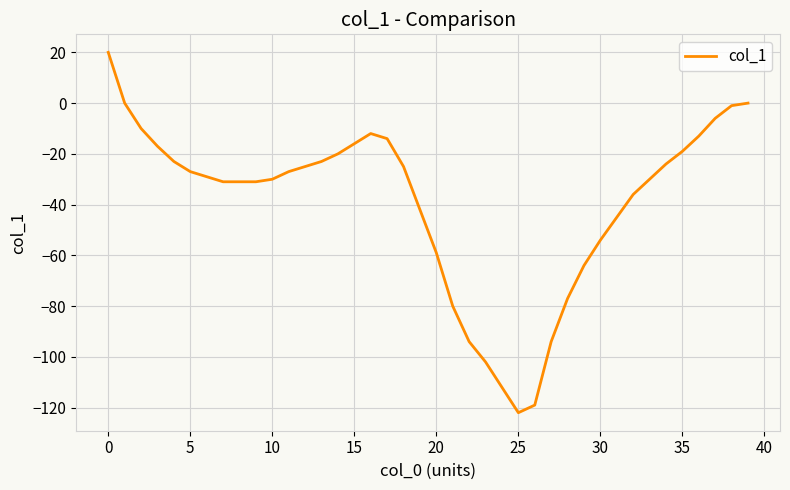

Is this an area chart (filled region under the line)?

No